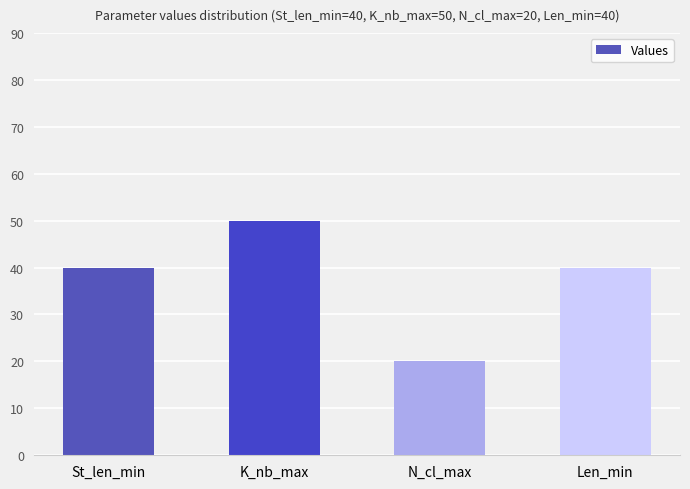

The value at Len_min is 17. True or false?

False